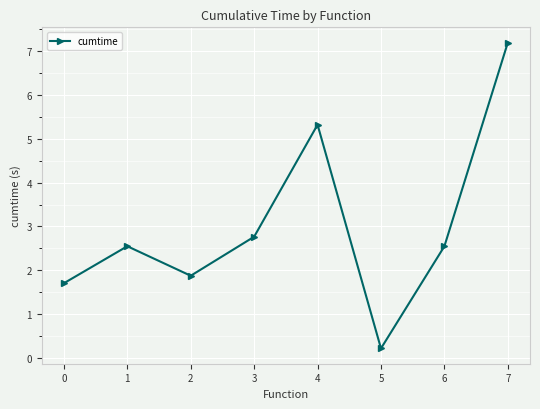

How many points are higher than both their immediate neighbors (excluding endpoints)?

2